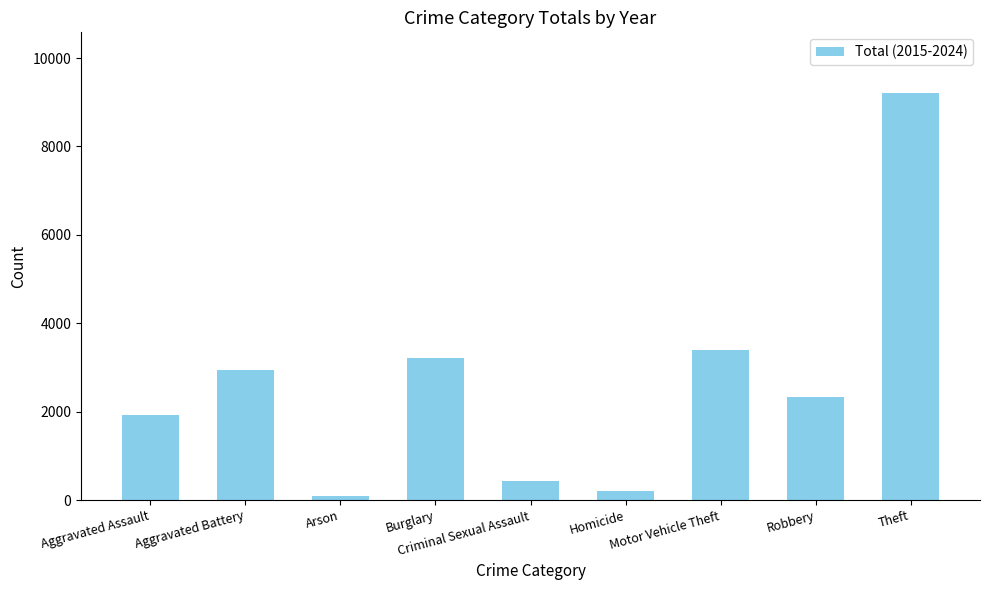

How many data points does each series have?

9